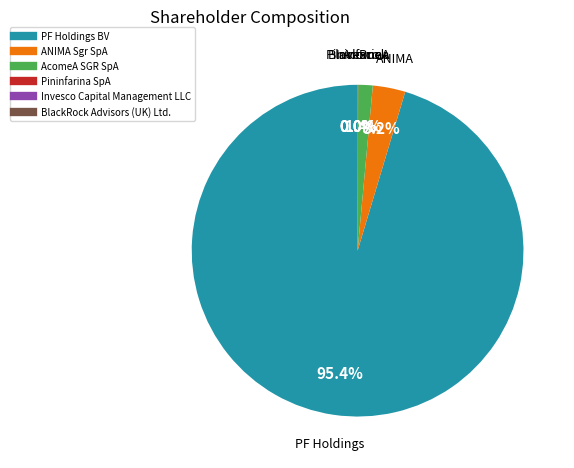

How much of the chart is everything except PF Holdings BV?

4.6%